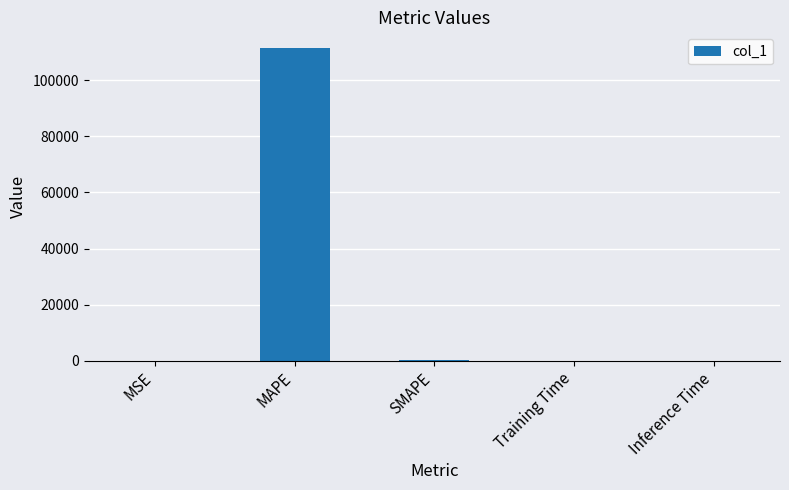

Between MAPE and Inference Time, which is larger?

MAPE